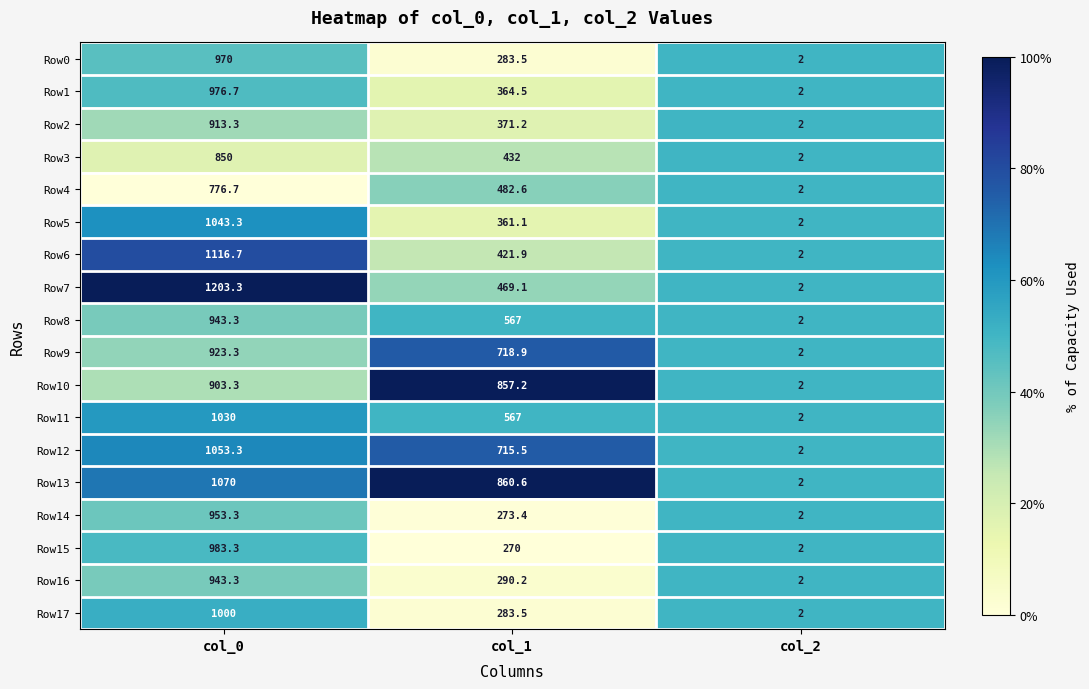

What is the total value across all series at col_0?

17653.1